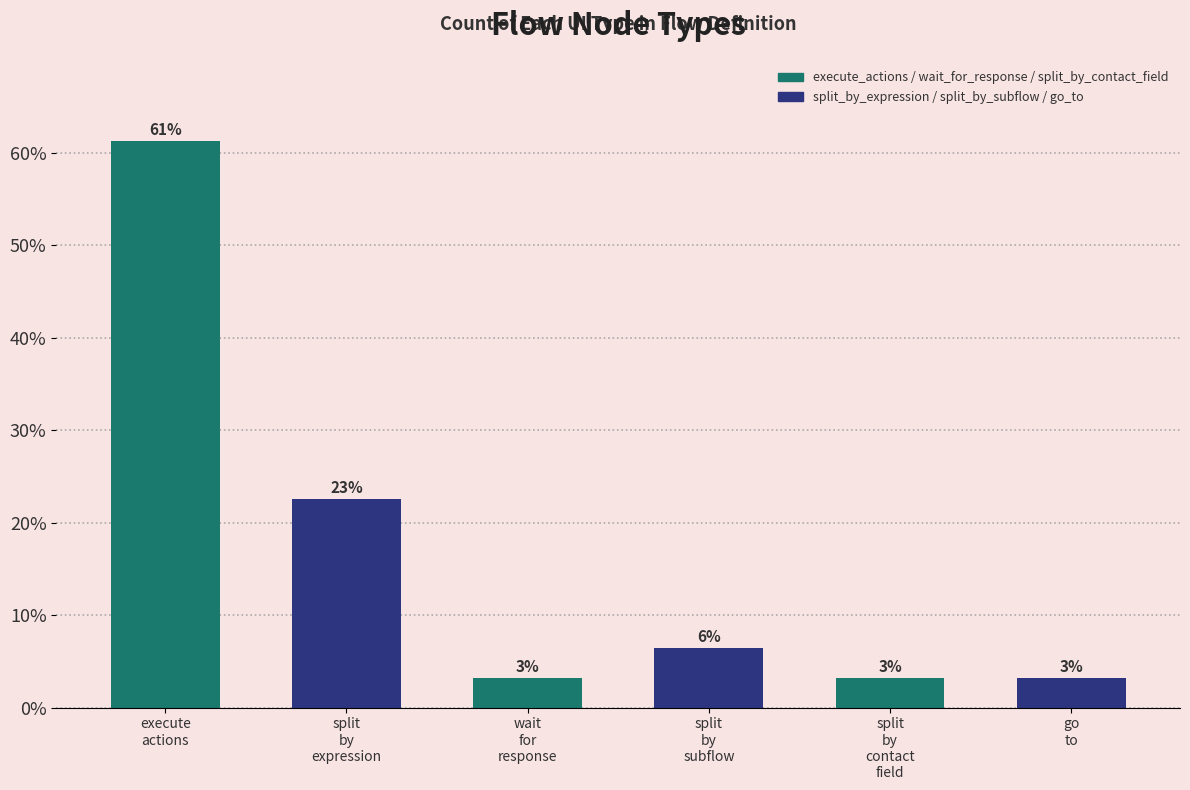

What is the maximum value shown in the chart?

61.3